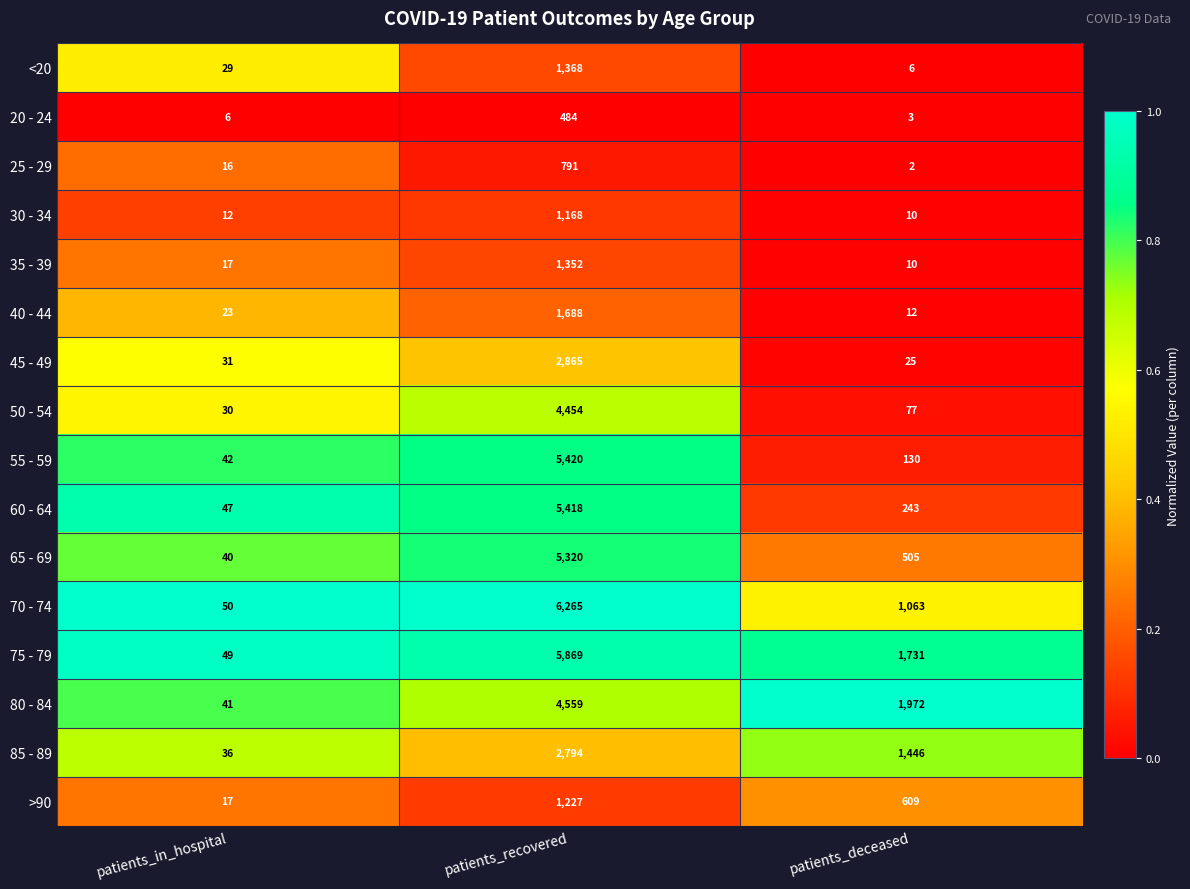

Which series has the largest total across all categories?

75 - 79